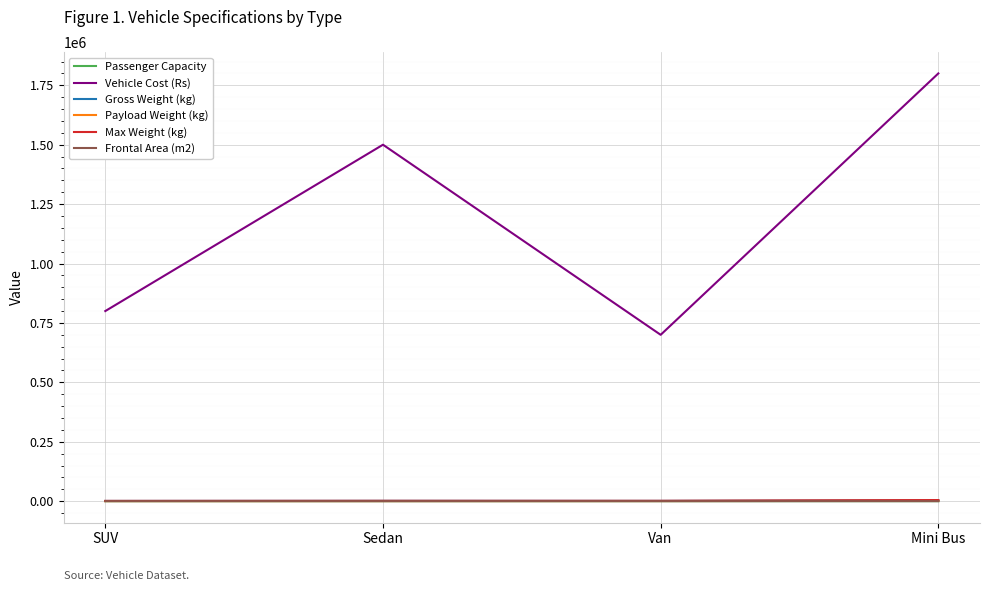

At how many categories does at least one series exceed 1286708?

2